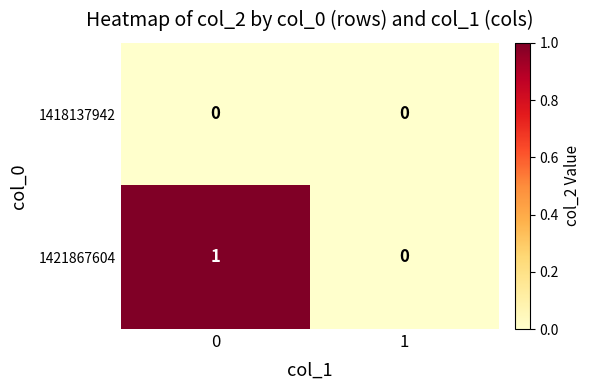

What is the total value across all series at 0?

1